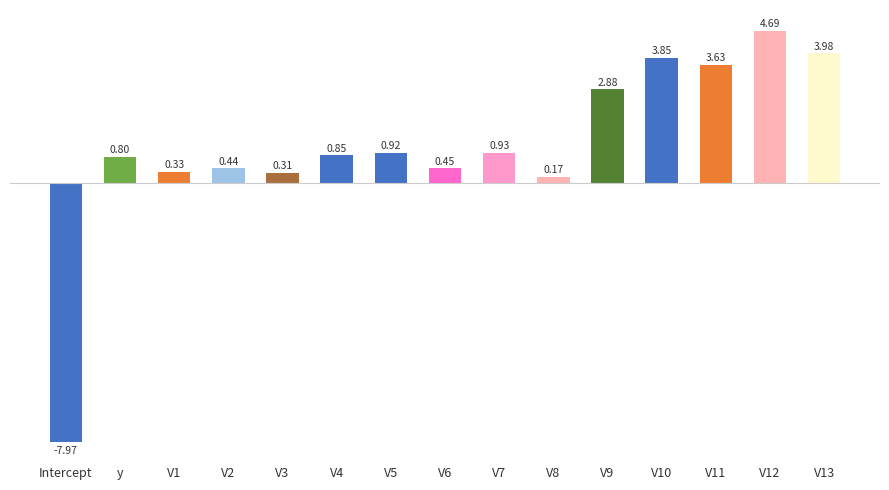

Which label corresponds to the smallest value in the chart?

Intercept